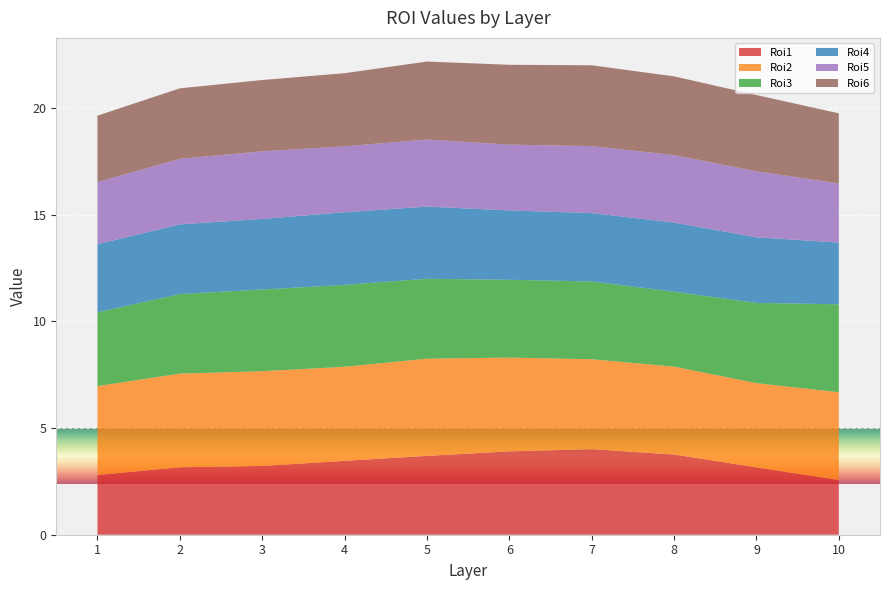

Reading right to left, list all the values displayed in this chart.

Roi1: 10=2.6	9=3.2	8=3.8	7=4.0	6=3.9	5=3.7	4=3.5	3=3.2	2=3.2	1=2.8
Roi2: 10=4.1	9=3.9	8=4.1	7=4.2	6=4.4	5=4.6	4=4.4	3=4.4	2=4.4	1=4.2
Roi3: 10=4.1	9=3.8	8=3.5	7=3.6	6=3.6	5=3.7	4=3.8	3=3.8	2=3.7	1=3.5
Roi4: 10=2.9	9=3.1	8=3.2	7=3.2	6=3.3	5=3.4	4=3.4	3=3.3	2=3.3	1=3.2
Roi5: 10=2.8	9=3.1	8=3.2	7=3.1	6=3.1	5=3.1	4=3.1	3=3.2	2=3.1	1=2.9
Roi6: 10=3.3	9=3.6	8=3.7	7=3.8	6=3.7	5=3.7	4=3.4	3=3.3	2=3.3	1=3.1